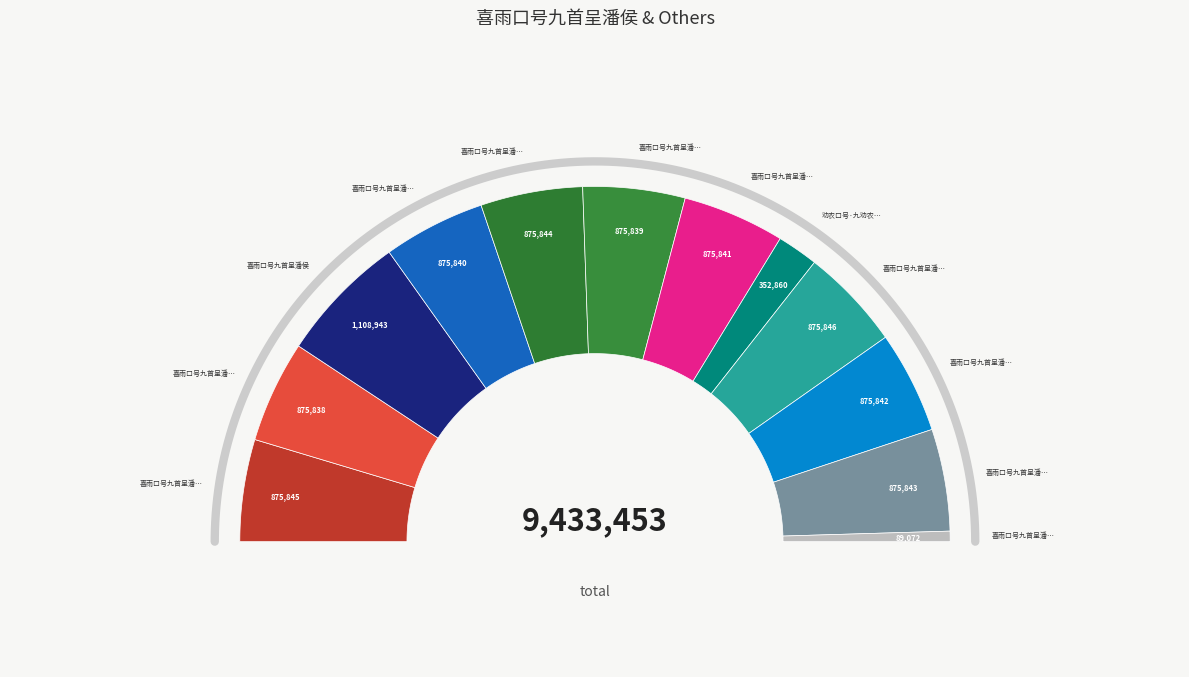

To the nearest percent, what is the average slice percentage?

8%